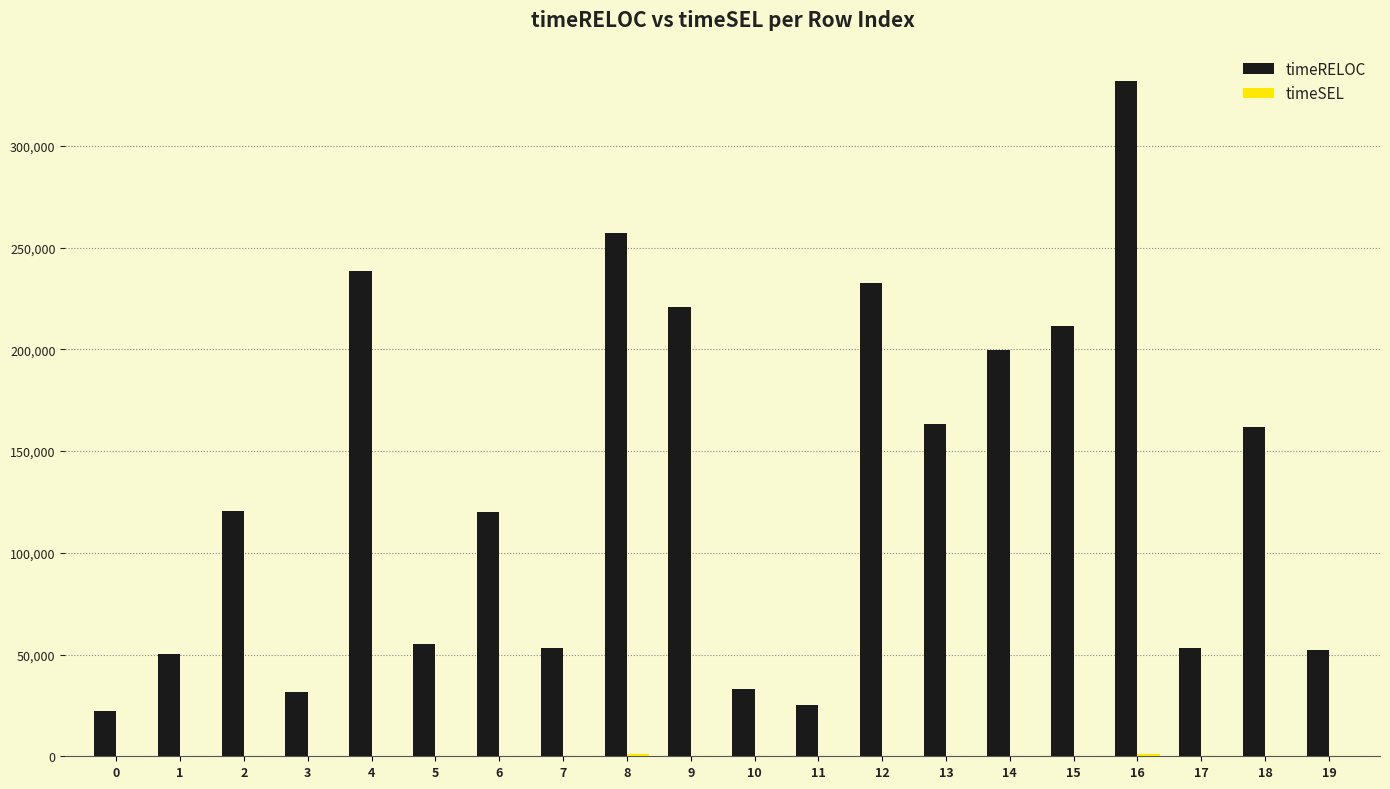

The value of timeRELOC at 19 is 52171. True or false?

True